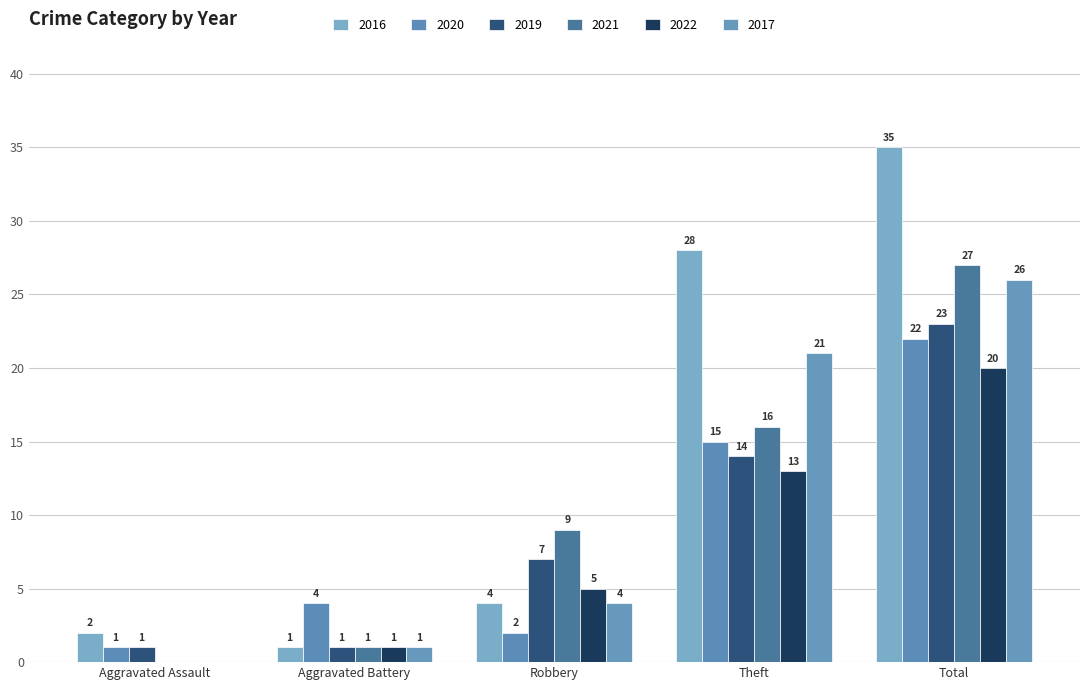

What is the difference between the maximum and minimum values in the 2016 series?

34